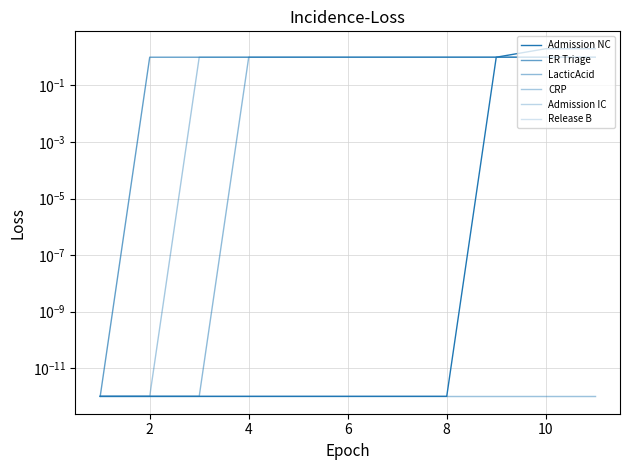

Reading right to left, transcribe all the data shown in this chart.

Admission NC: 2.0	2.0	1.0	0.0	0.0	0.0	0.0	0.0	0.0	0.0	0.0
ER Triage: 1.0	1.0	1.0	1.0	1.0	1.0	1.0	1.0	1.0	1.0	0.0
LacticAcid: 1.0	1.0	1.0	1.0	1.0	1.0	1.0	1.0	0.0	0.0	0.0
CRP: 1.0	1.0	1.0	1.0	1.0	1.0	1.0	1.0	1.0	0.0	0.0
Admission IC: 0.0	0.0	0.0	0.0	0.0	0.0	0.0	0.0	0.0	0.0	0.0
Release B: 0.0	0.0	0.0	0.0	0.0	0.0	0.0	0.0	0.0	0.0	0.0